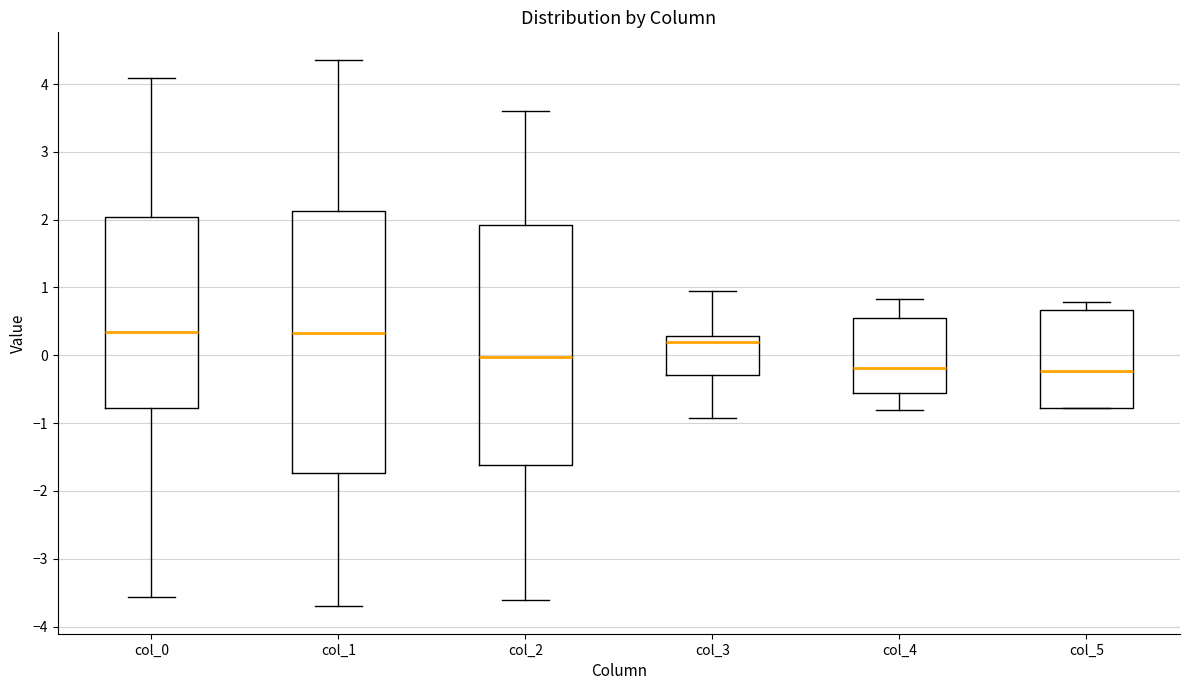

Which box is the tallest, from its lower edge to its upper edge?

col_1